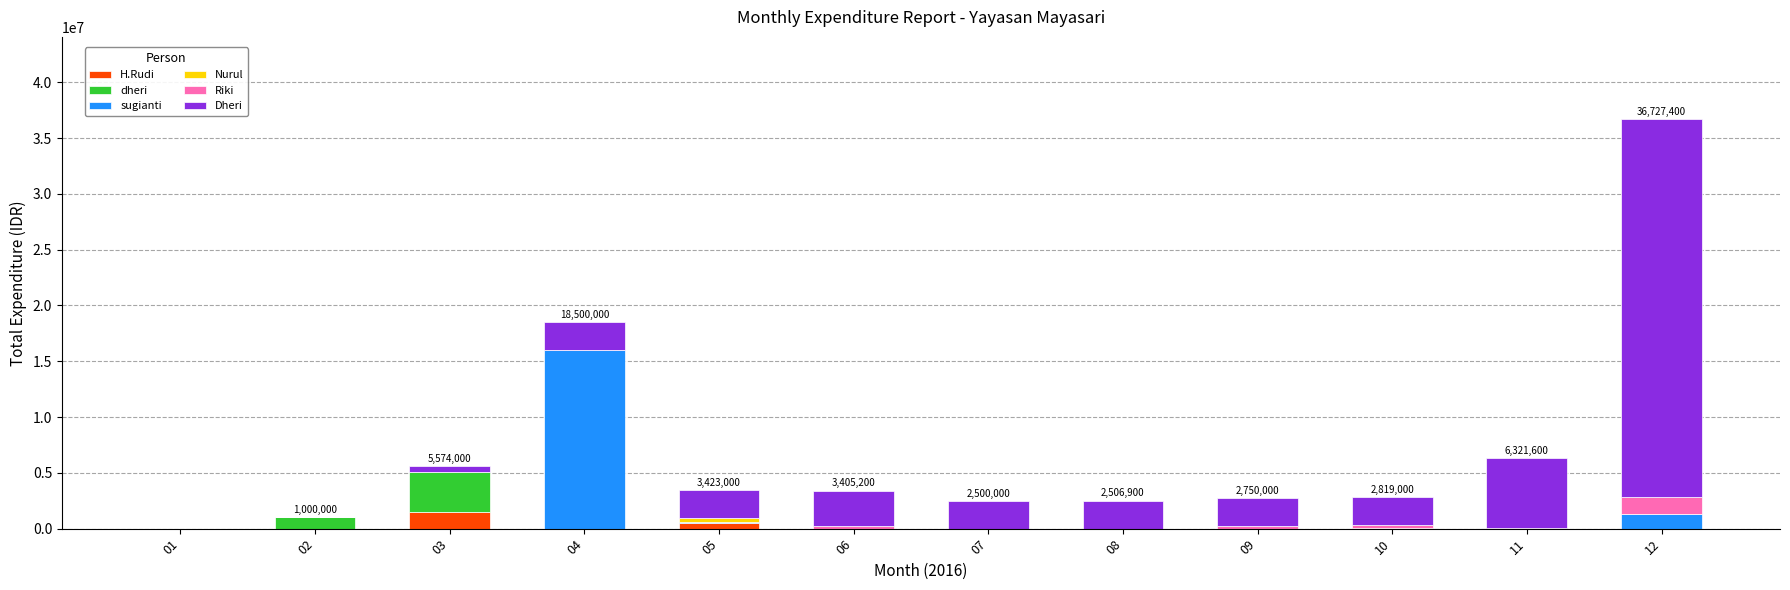

How many values in the H.Rudi series exceed 0?

2